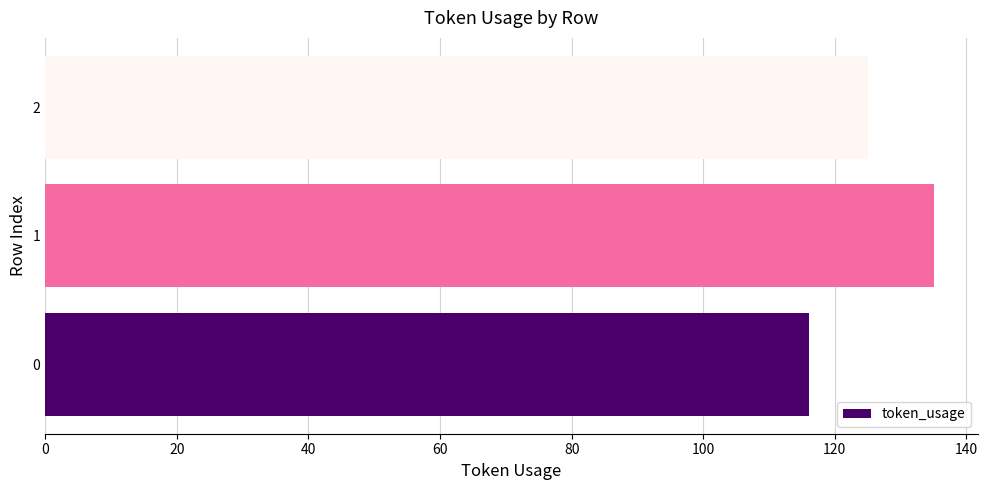

List the labels in order of value, smallest first.

0, 2, 1